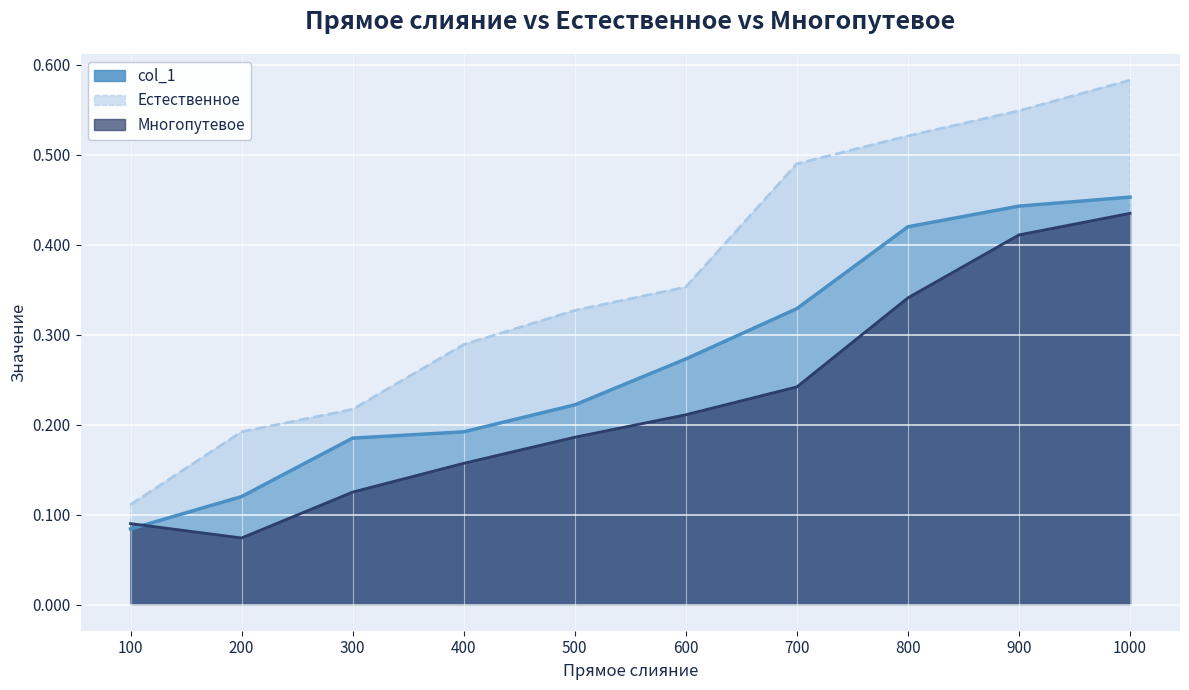

What are all the series names shown in the legend?

col_1, Естественное, Многопутевое